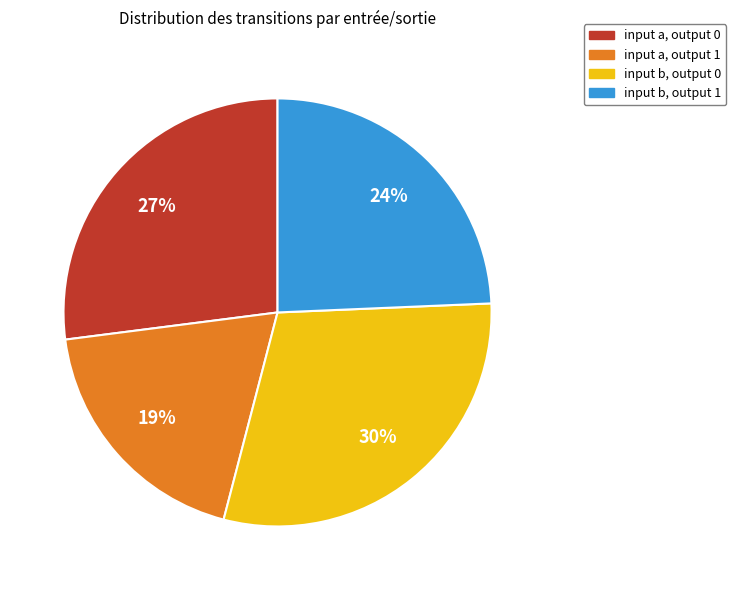

Combined, do input b, output 0 and input b, output 1 account for over 50%?

Yes